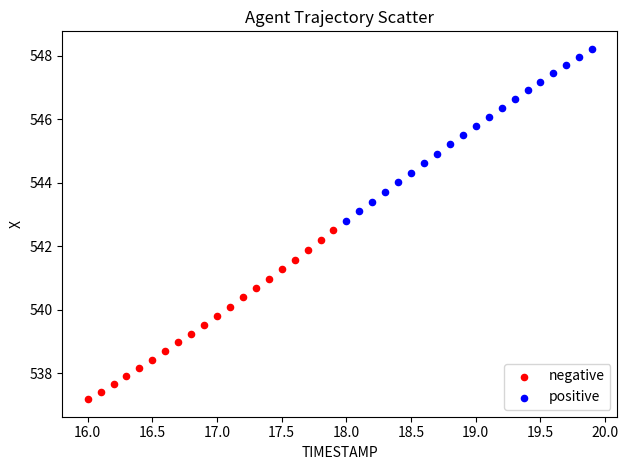

Which series reaches the maximum Y coordinate?

positive